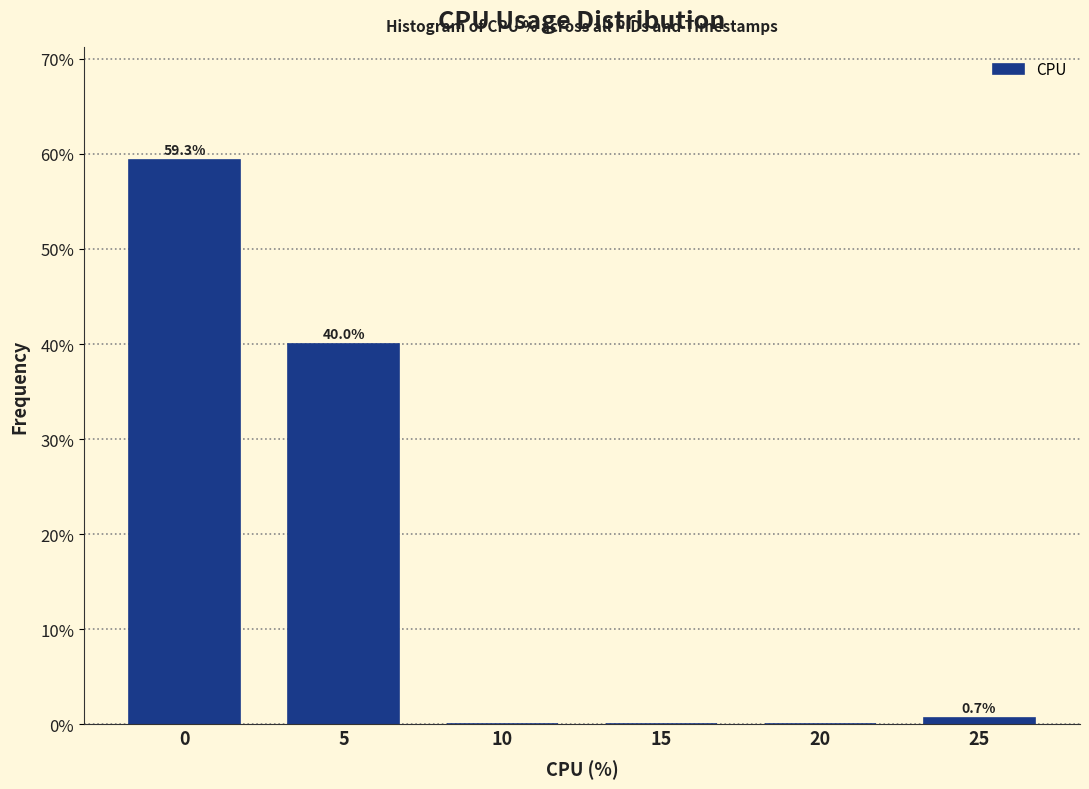

Reading left to right, transcribe all the data shown in this chart.

0=59.3	5=40.0	10=0.0	15=0.0	20=0.0	25=0.7